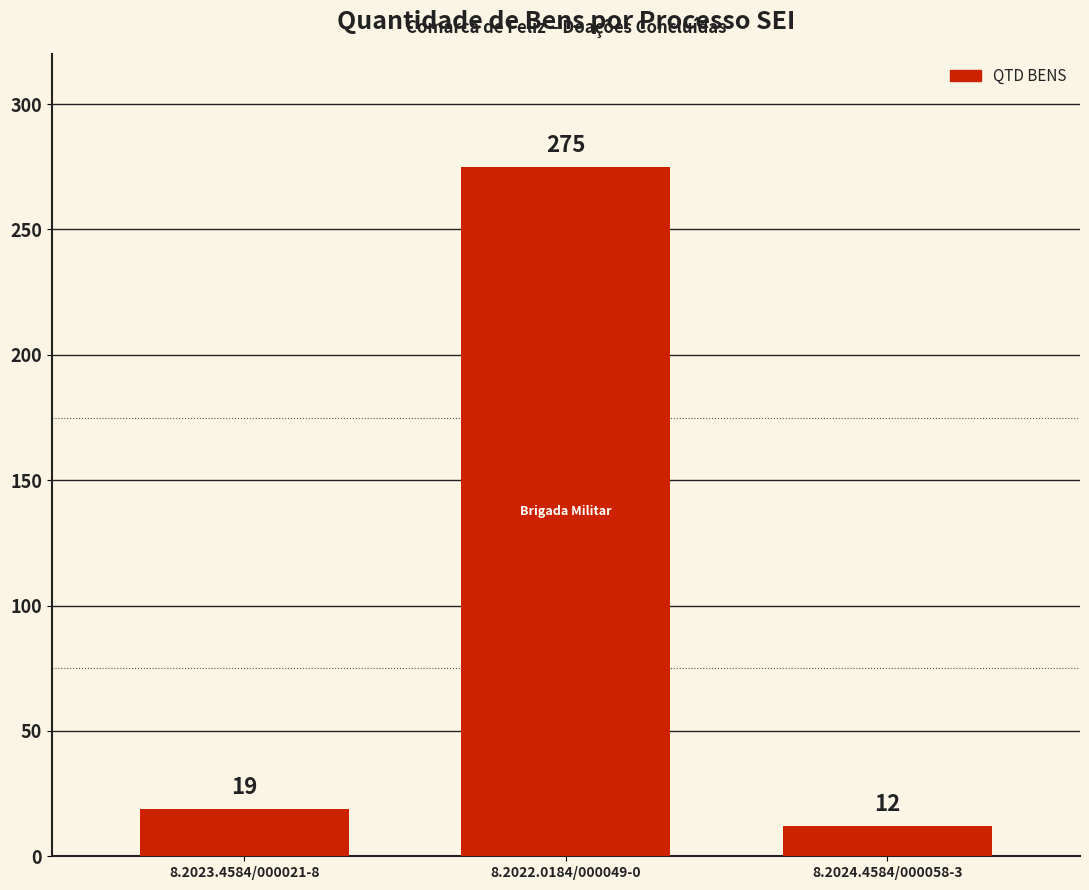

List the labels in order of value, smallest first.

8.2024.4584/000058-3, 8.2023.4584/000021-8, 8.2022.0184/000049-0